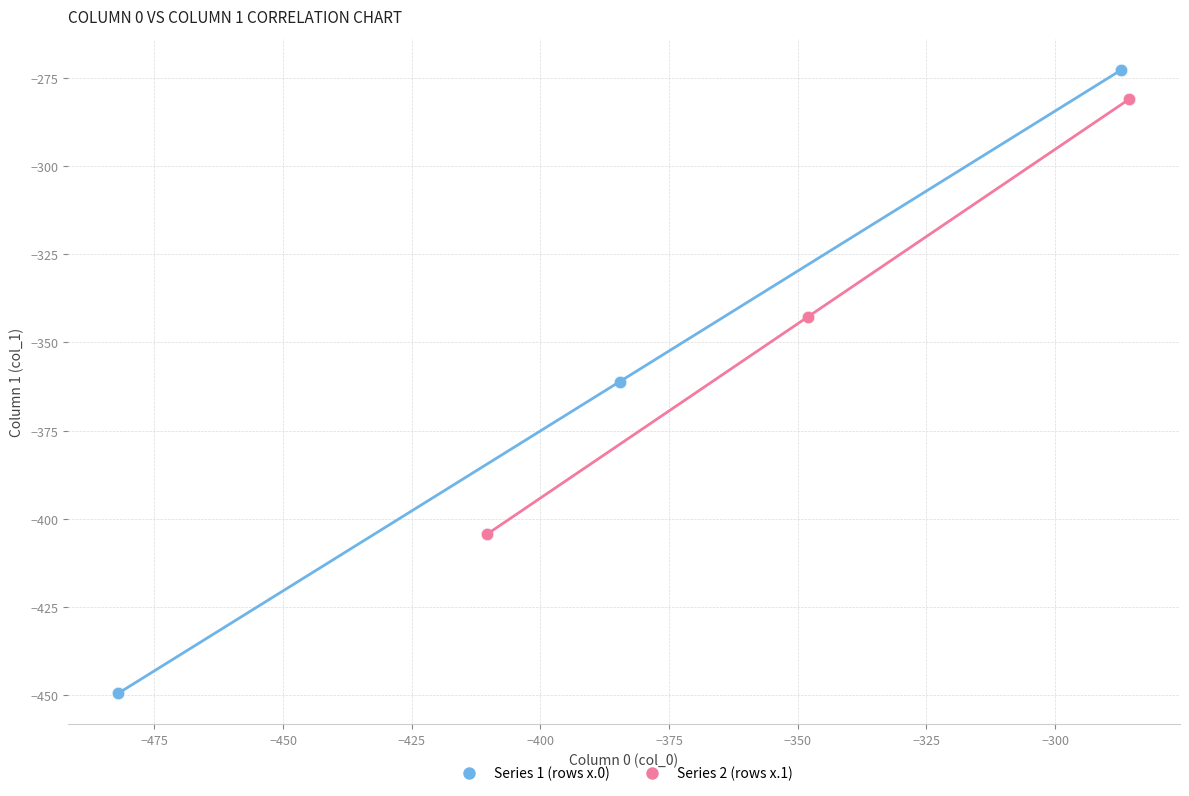

Which series reaches the maximum Y coordinate?

Series 1 (rows x.0)